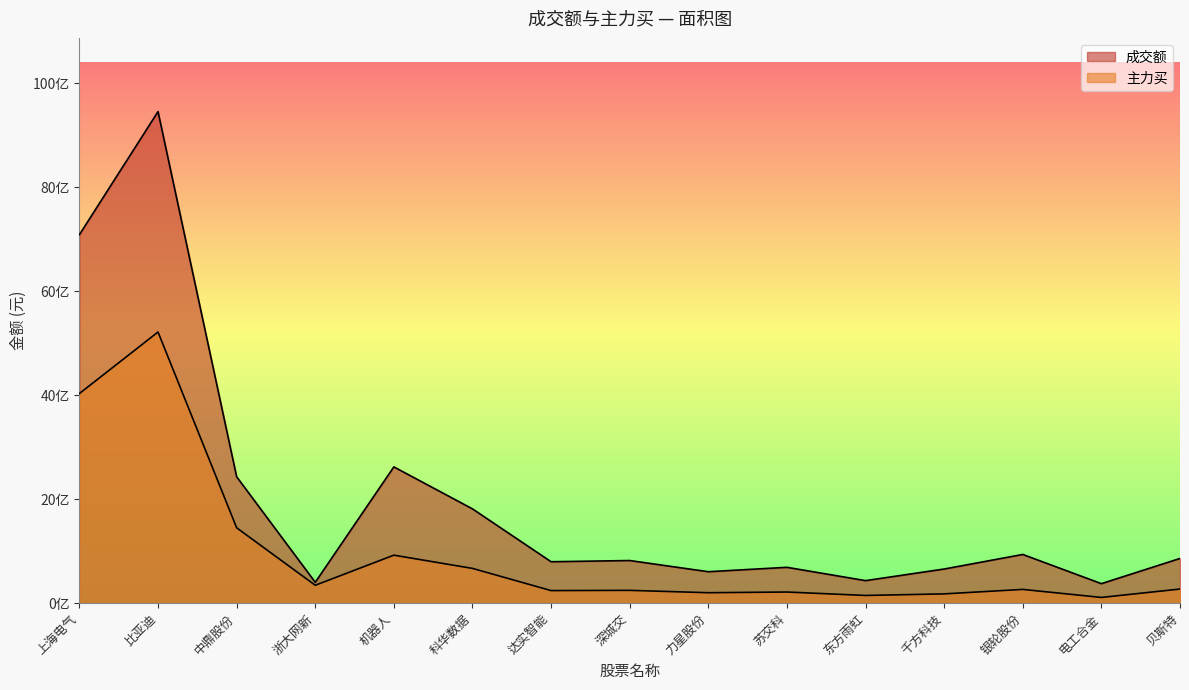

At how many categories does at least one series exceed 5512888115?

2